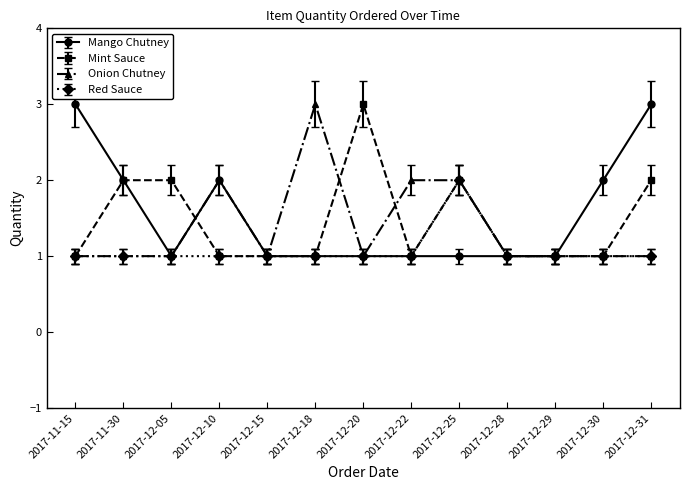

How many lines are shown in the chart?

4